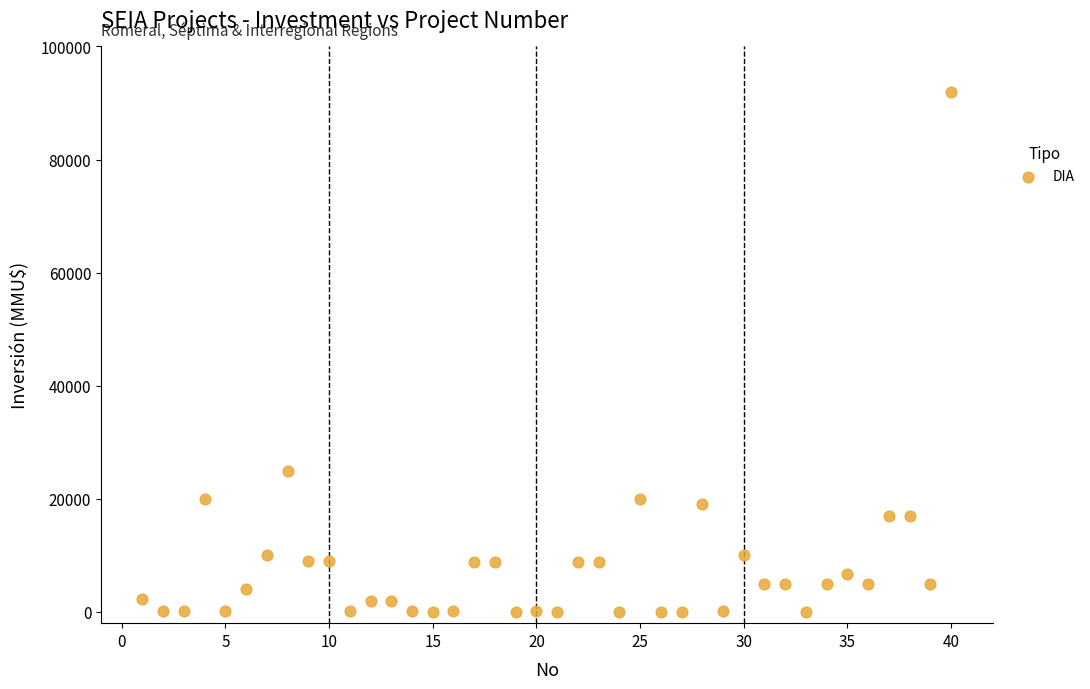

What Y value in the scatter plot is closest to 46005?

25000